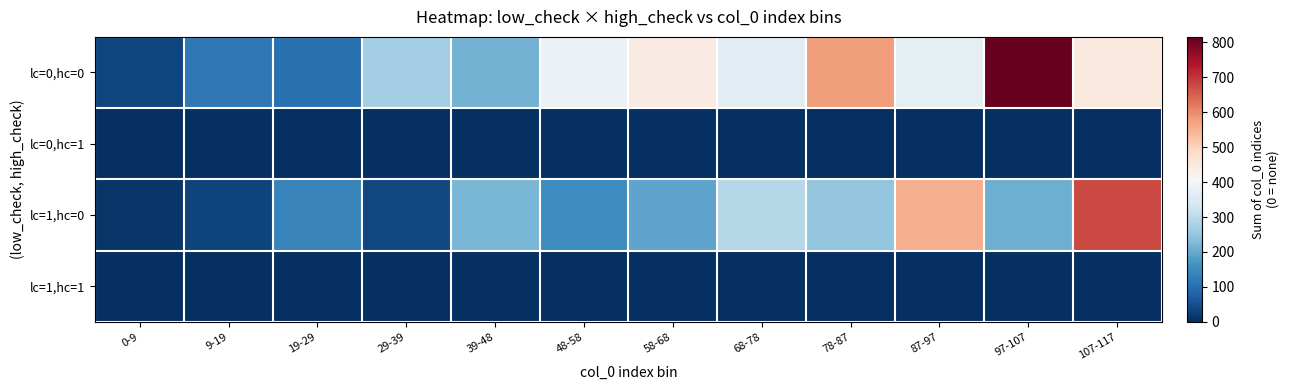

Reading right to left, extract all data points from this chart.

lc=0,hc=0: 107-117=448	97-107=816	87-97=370	78-87=579	68-78=365	58-68=442	48-58=383	39-48=214	29-39=268	19-29=105	9-19=116	0-9=33
lc=0,hc=1: 107-117=0	97-107=0	87-97=0	78-87=0	68-78=0	58-68=0	48-58=0	39-48=0	29-39=0	19-29=0	9-19=0	0-9=0
lc=1,hc=0: 107-117=677	97-107=209	87-97=555	78-87=246	68-78=292	58-68=193	48-58=152	39-48=221	29-39=38	19-29=140	9-19=29	0-9=12
lc=1,hc=1: 107-117=0	97-107=0	87-97=0	78-87=0	68-78=0	58-68=0	48-58=0	39-48=0	29-39=0	19-29=0	9-19=0	0-9=0